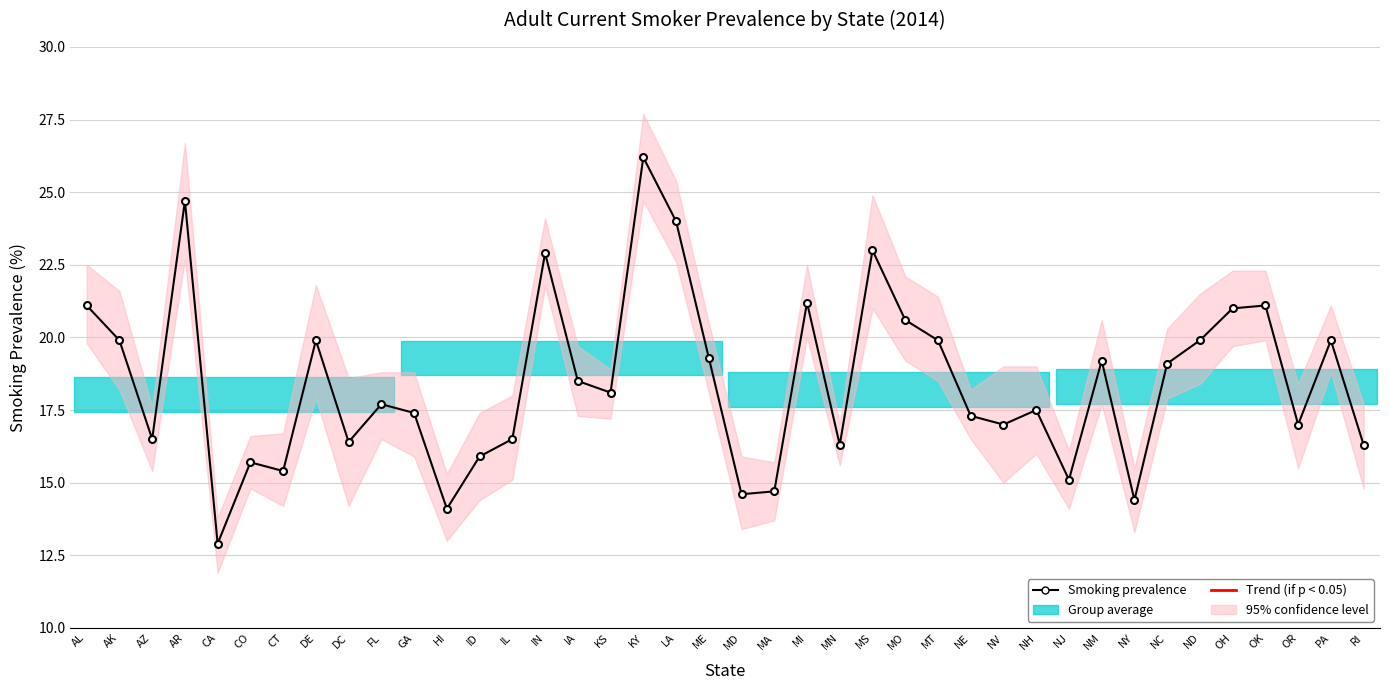

What is the change in value from AL to KS?

-3.0